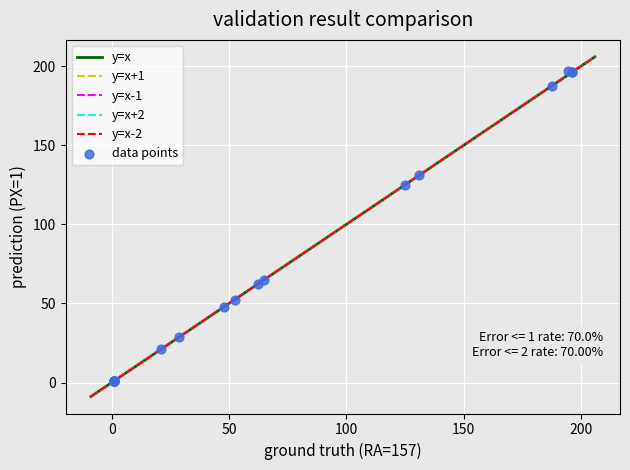

What Y value in the scatter plot is closest to 98?

125.0